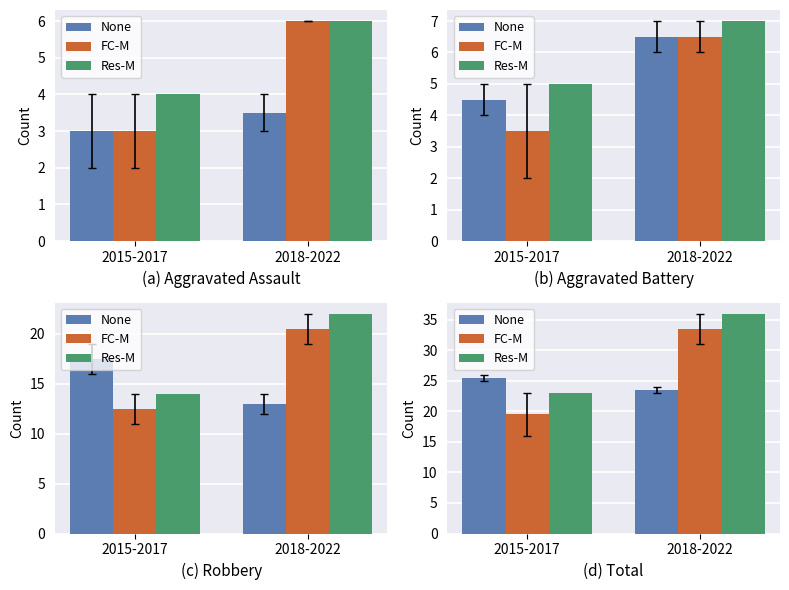

What is the approximate value of None at 2018-2022?

23.5